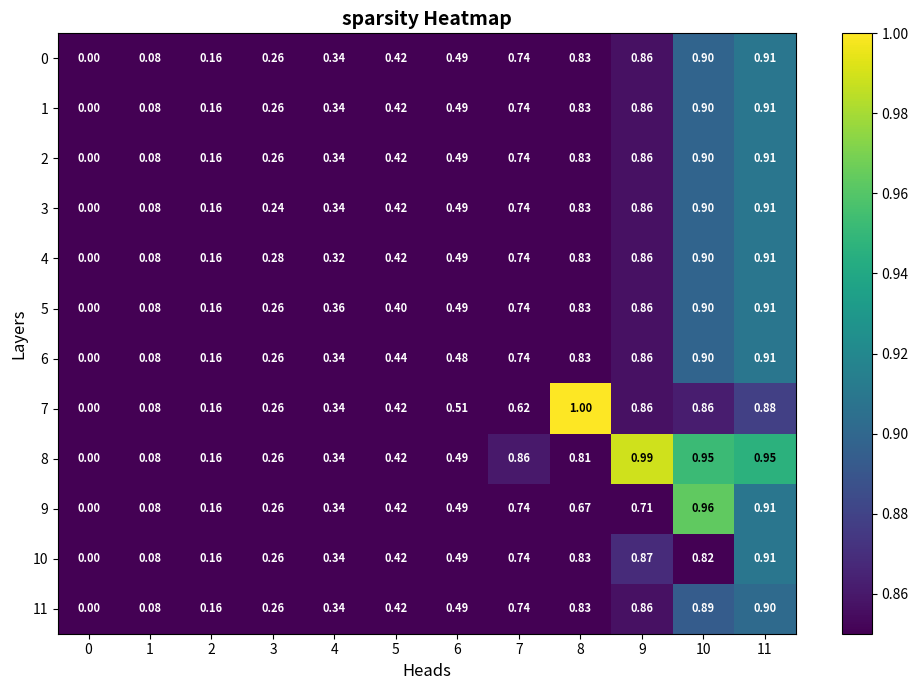

At which category is the sum across all series the highest?

11